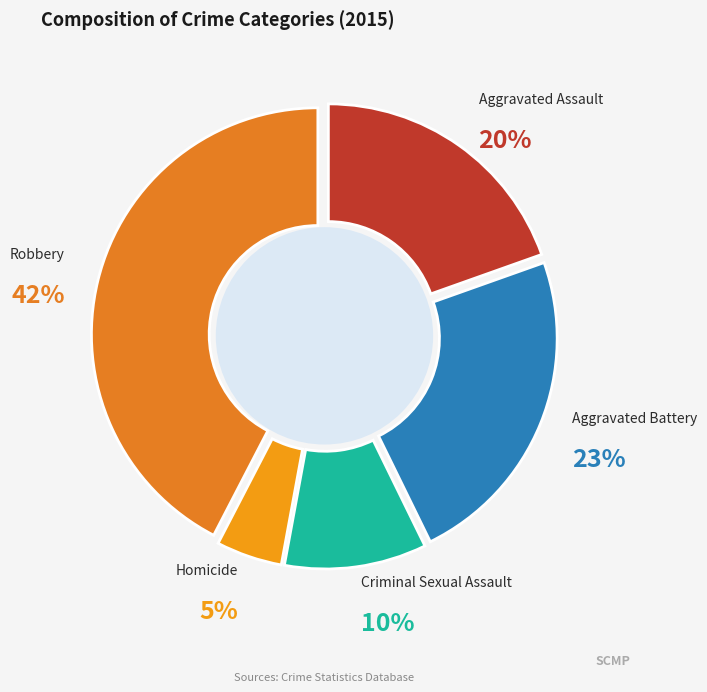

What is the largest slice in the pie chart?

Robbery